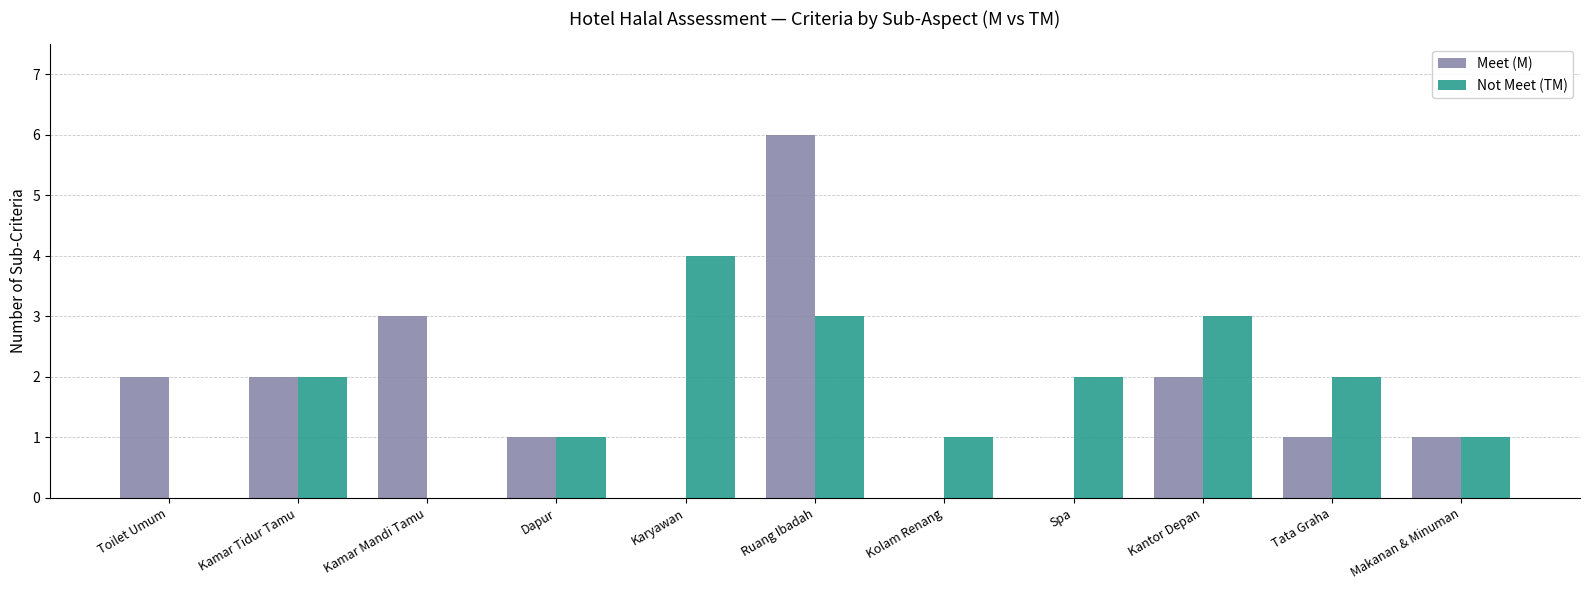

What is the maximum value for Not Meet (TM)?

4